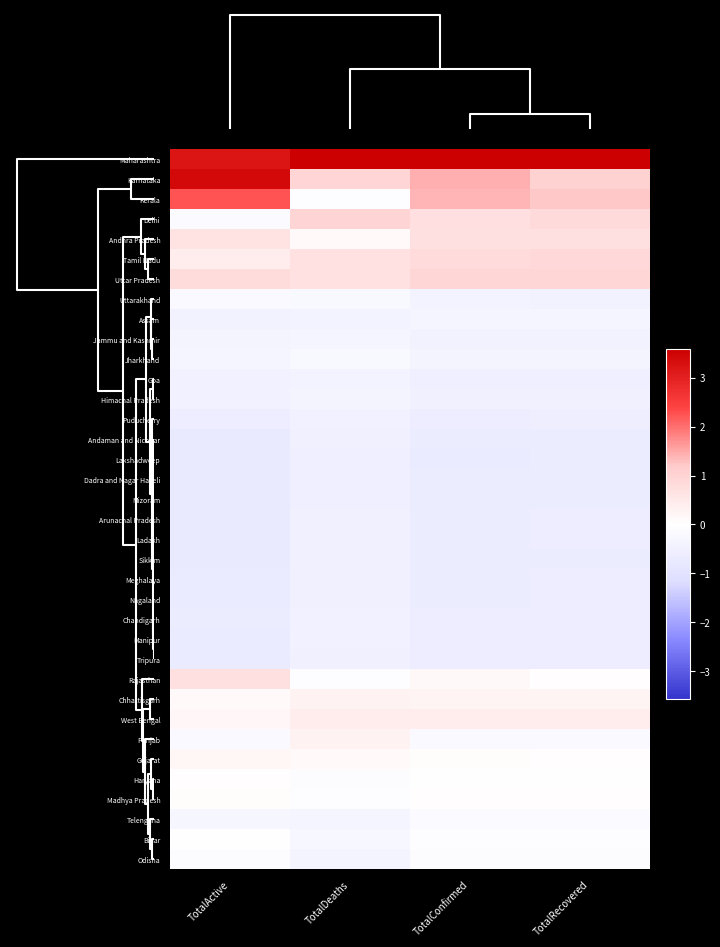

Rank the series by their maximum value, from highest to lowest.

Maharashtra, Karnataka, Kerala, Delhi, Uttar Pradesh, Tamil Nadu, Rajasthan, Andhra Pradesh, West Bengal, Chhattisgarh, Punjab, Gujarat, Madhya Pradesh, Haryana, Bihar, Odisha, Telengana, Uttarakhand, Jharkhand, Jammu and Kashmir, Assam, Himachal Pradesh, Goa, Puducherry, Chandigarh, Manipur, Tripura, Meghalaya, Sikkim, Ladakh, Nagaland, Andaman and Nicobar, Arunachal Pradesh, Mizoram, Lakshadweep, Dadra and Nagar Haveli